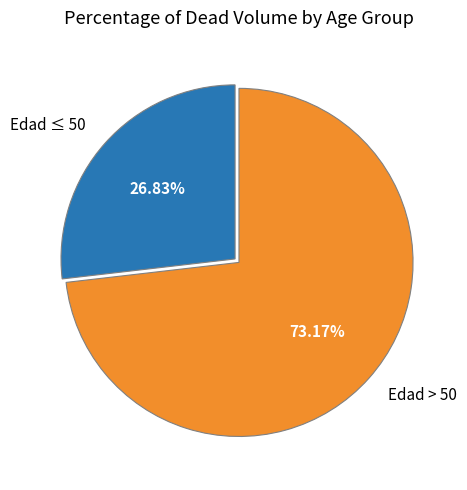

Does any single category account for the majority?

Yes